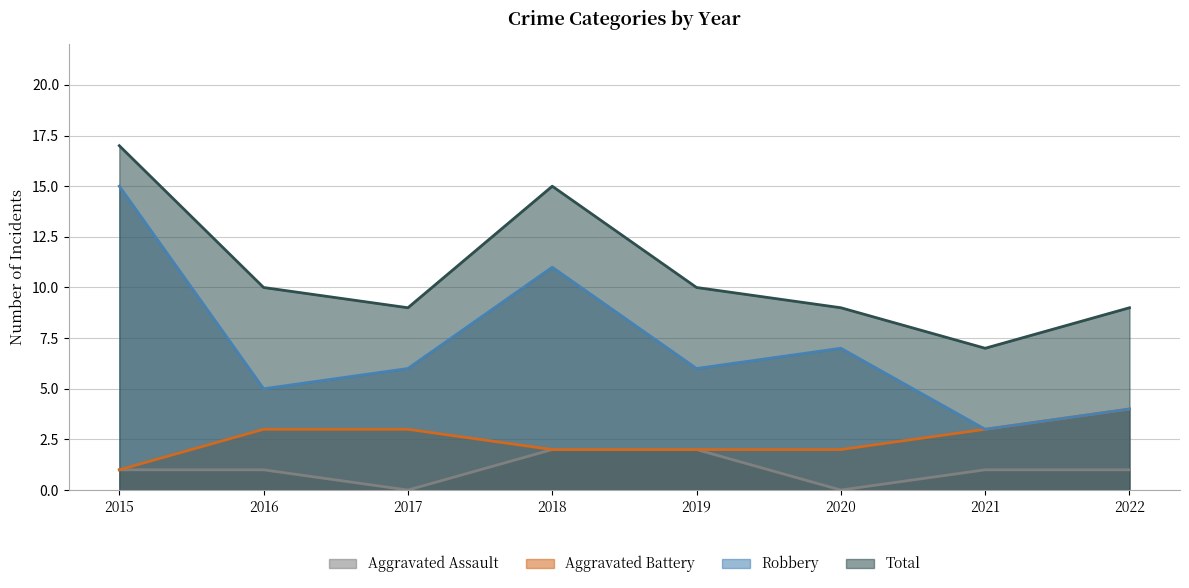

Reading right to left, what are all the values shown in this chart?

Aggravated Assault: 1	1	0	2	2	0	1	1
Aggravated Battery: 4	3	2	2	2	3	3	1
Robbery: 4	3	7	6	11	6	5	15
Total: 9	7	9	10	15	9	10	17